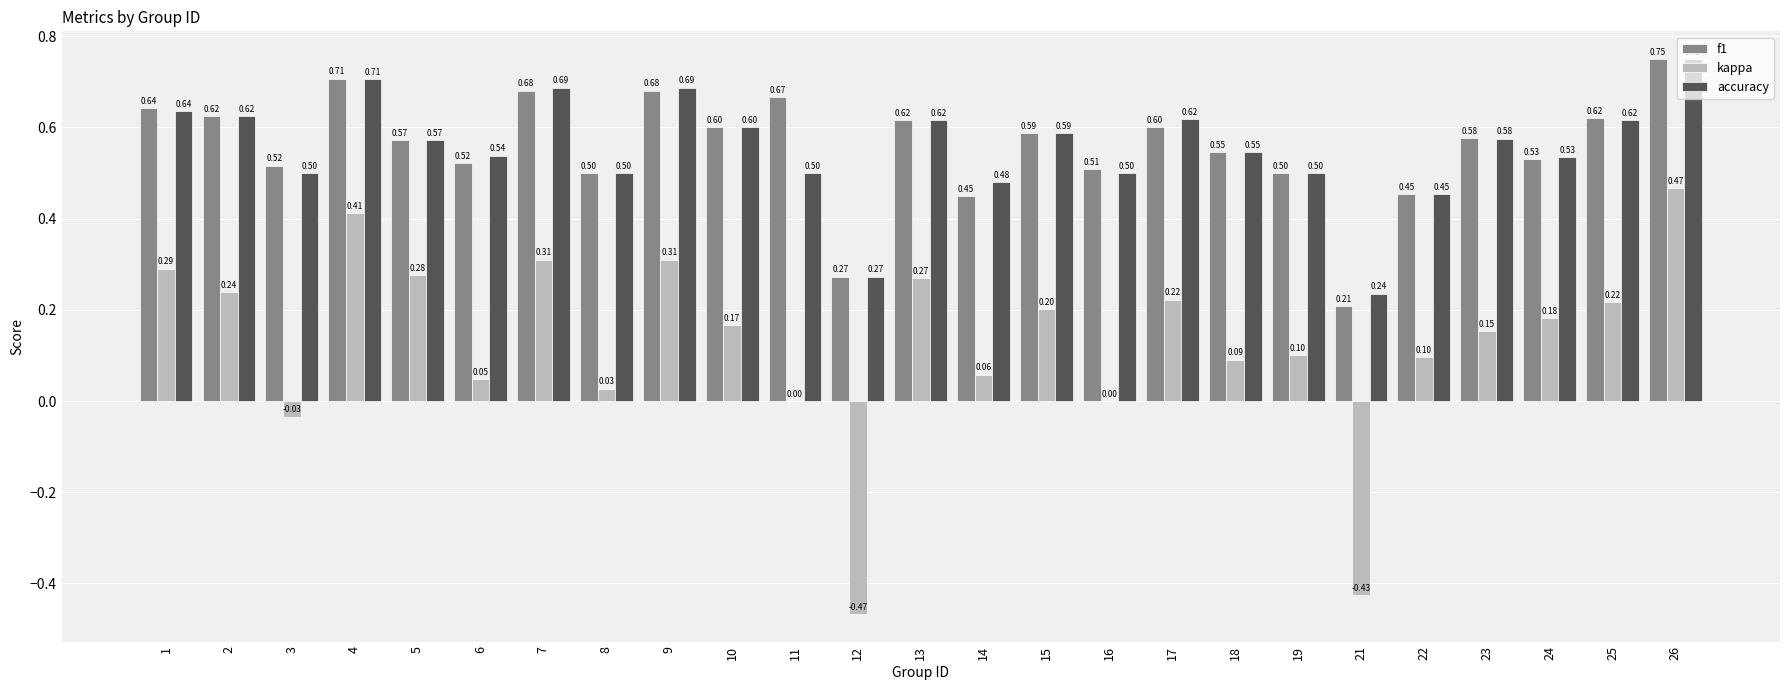

The value of accuracy at 3 is 0.5. True or false?

True